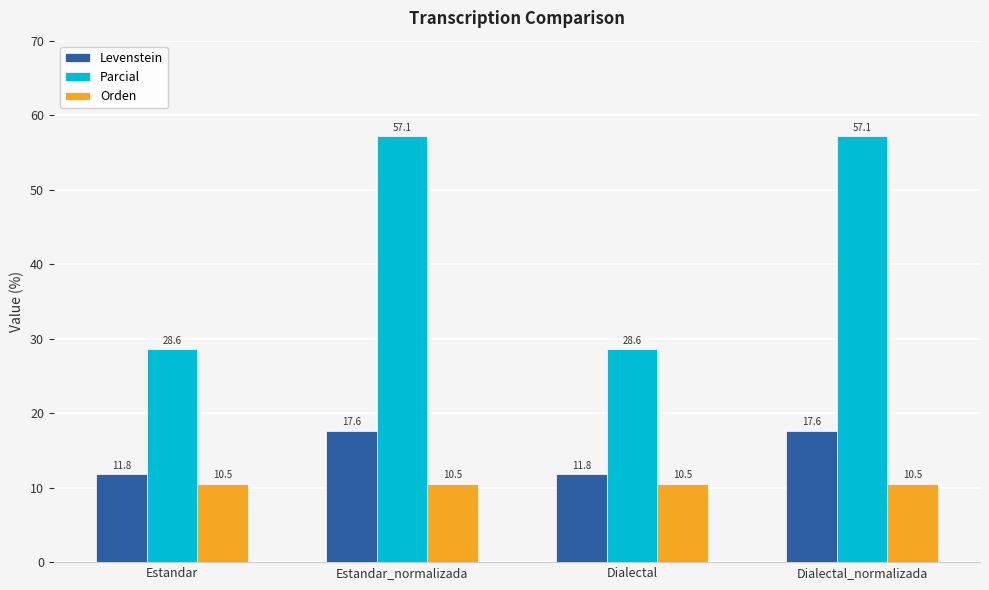

At how many categories does at least one series exceed 42?

2